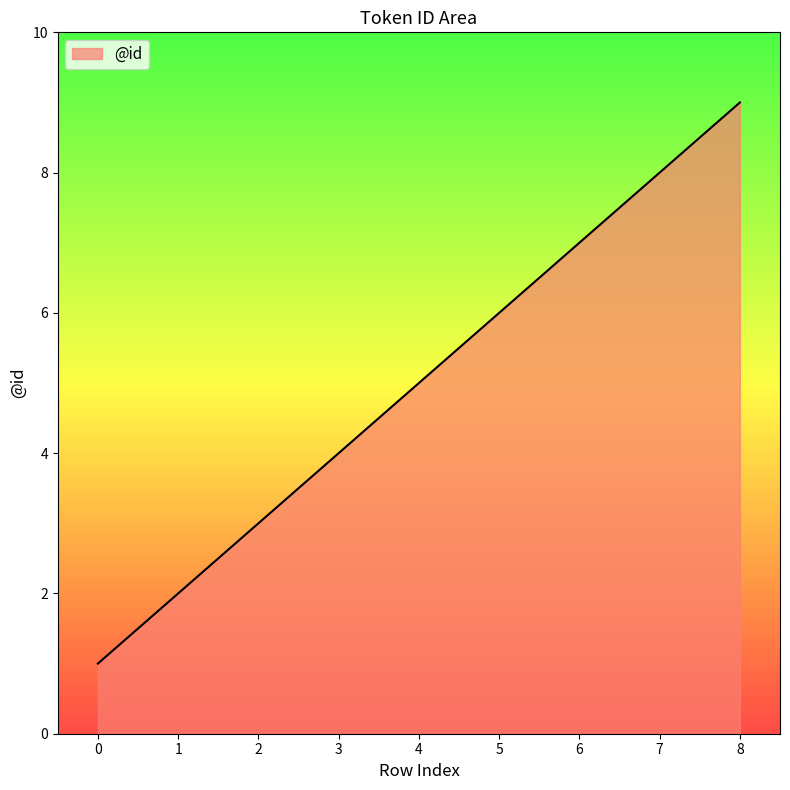

How many series are shown in this chart?

1